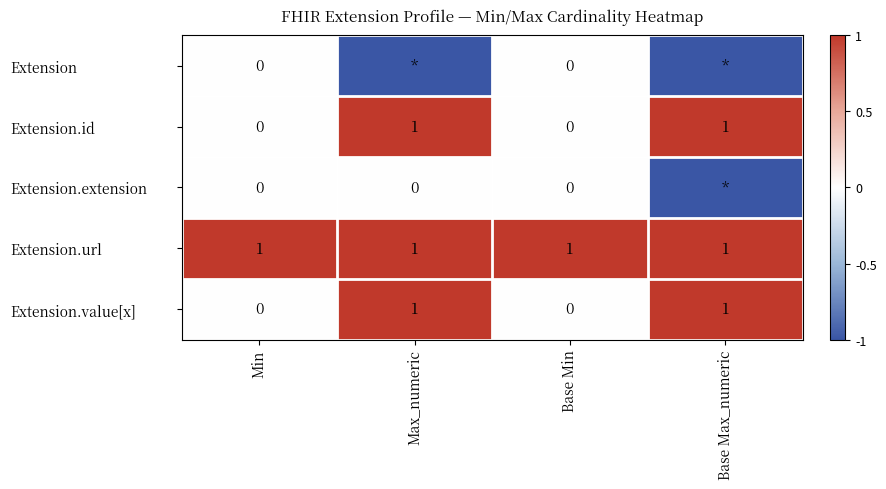

The Extension.id series shows 2 at Max_numeric. True or false?

False